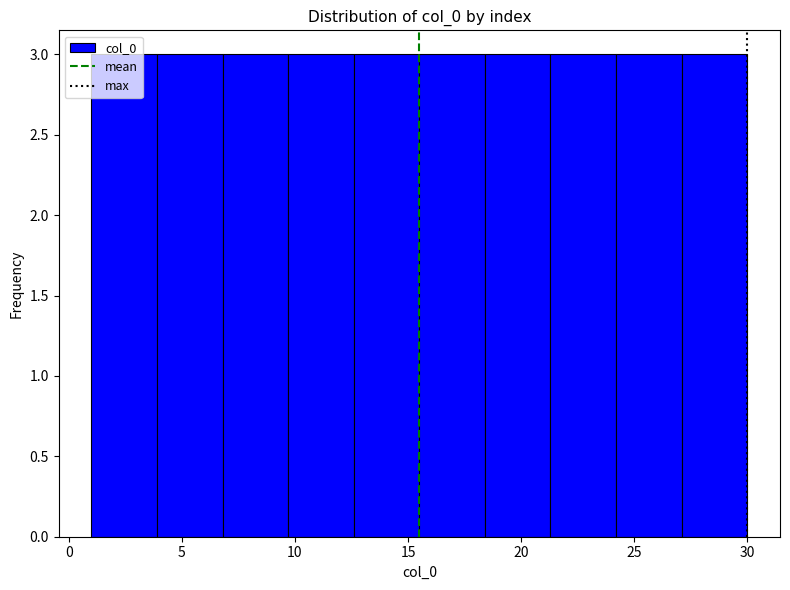

Reading left to right, list every bar in this chart as the range it spans on the x-axis followed by its height. Neither the bar edges nor the heights are printed on the chart, so give them approximately, as read against the axes.

1.0 to 3.9: 3
3.9 to 6.8: 3
6.8 to 9.7: 3
9.7 to 12.6: 3
12.6 to 15.5: 3
15.5 to 18.4: 3
18.4 to 21.3: 3
21.3 to 24.2: 3
24.2 to 27.1: 3
27.1 to 30.0: 3